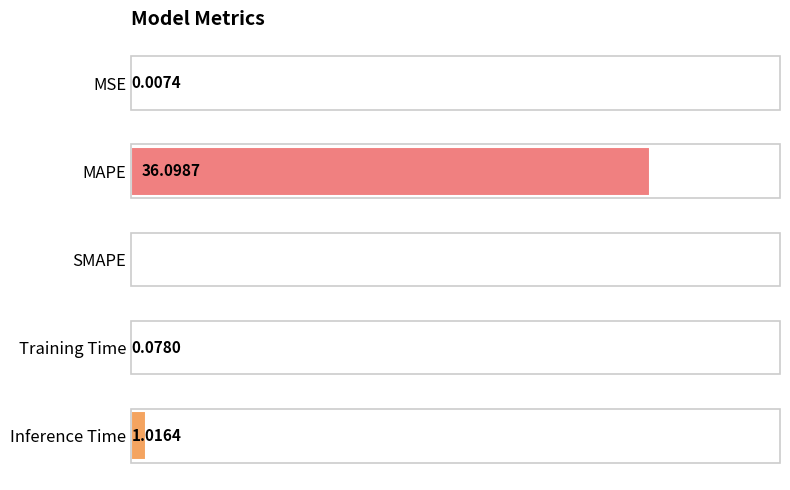

Where is the data nearest to the value 18?

Inference Time